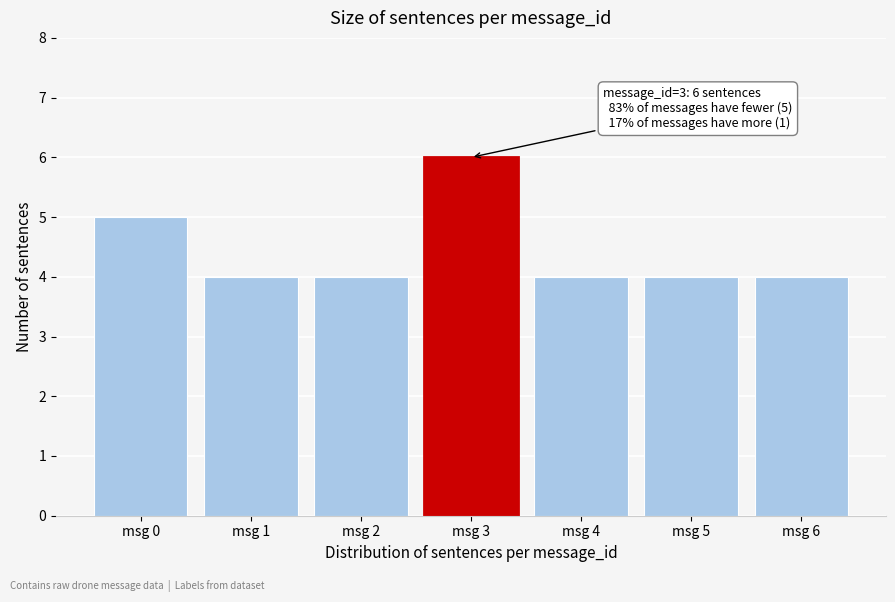

Reading right to left, extract all data points from this chart.

4	4	4	6	4	4	5